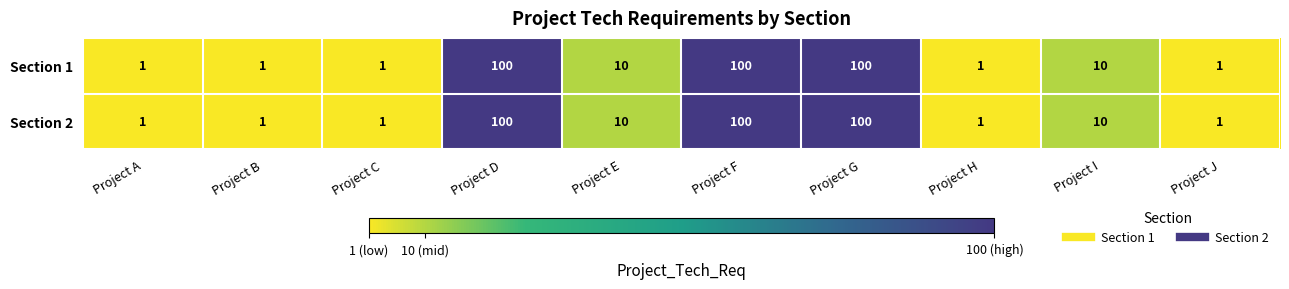

What is the difference between the maximum and second lowest values in the Section 2 series?

99